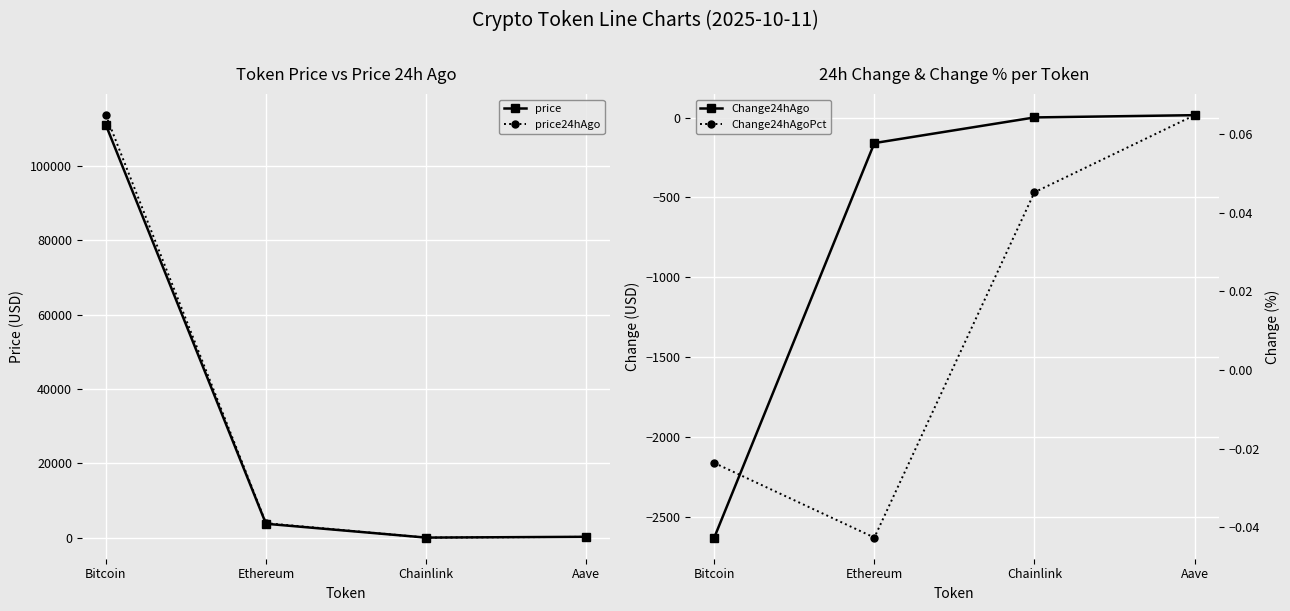

List the labels in order of Change24hAgo value, smallest first.

Bitcoin, Ethereum, Chainlink, Aave